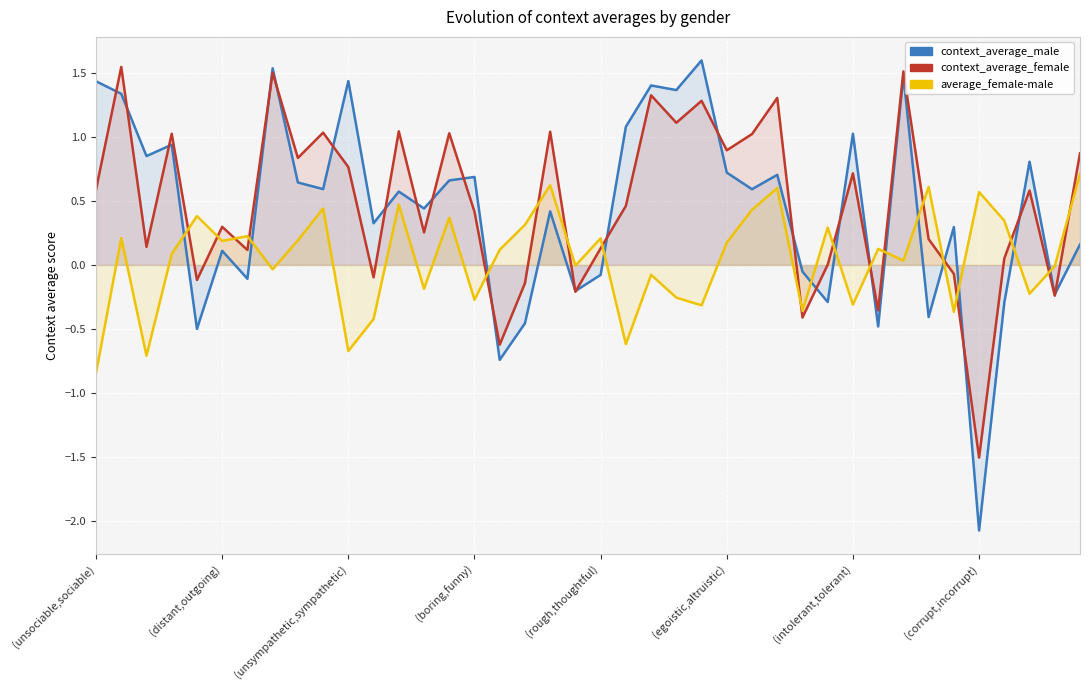

What is the difference between the highest and lowest values at (distant,outgoing)?

0.2